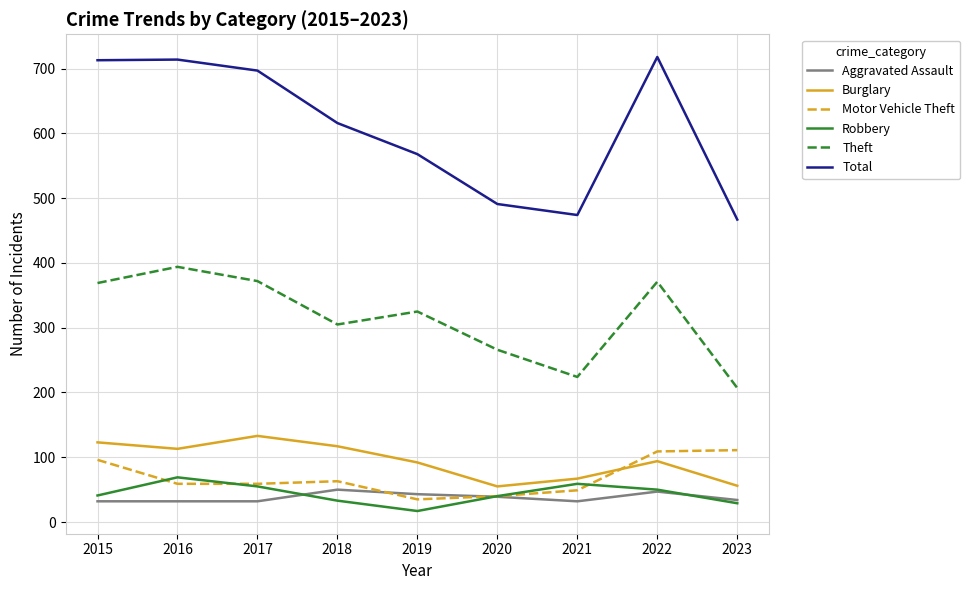

Which series has the largest total across all categories?

Total